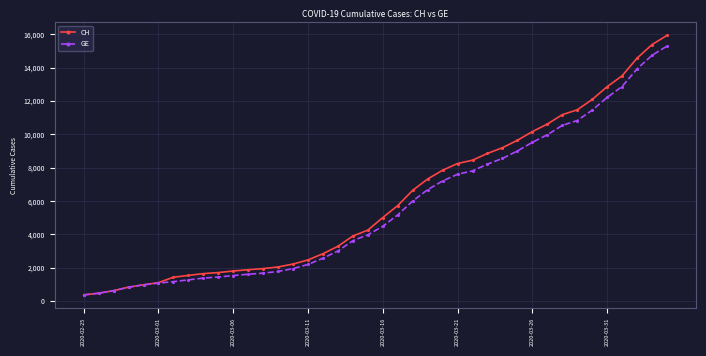

How many lines are shown in the chart?

2